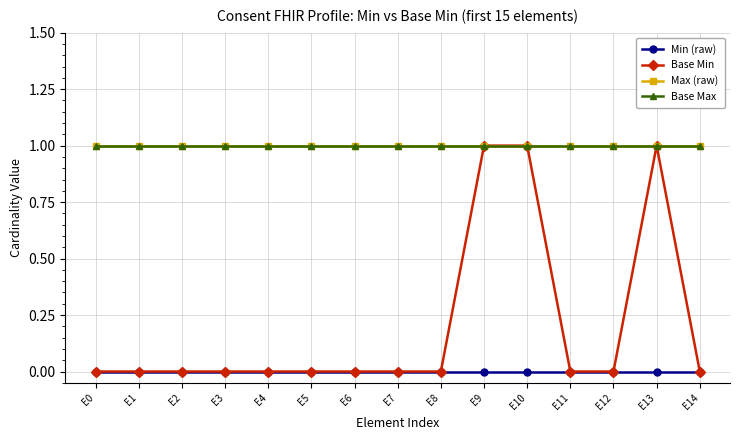

Reading right to left, extract all data points from this chart.

Min (raw): E14=0	E13=0	E12=0	E11=0	E10=0	E9=0	E8=0	E7=0	E6=0	E5=0	E4=0	E3=0	E2=0	E1=0	E0=0
Base Min: E14=0	E13=1	E12=0	E11=0	E10=1	E9=1	E8=0	E7=0	E6=0	E5=0	E4=0	E3=0	E2=0	E1=0	E0=0
Max (raw): E14=1	E13=1	E12=1	E11=1	E10=1	E9=1	E8=1	E7=1	E6=1	E5=1	E4=1	E3=1	E2=1	E1=1	E0=1
Base Max: E14=1	E13=1	E12=1	E11=1	E10=1	E9=1	E8=1	E7=1	E6=1	E5=1	E4=1	E3=1	E2=1	E1=1	E0=1